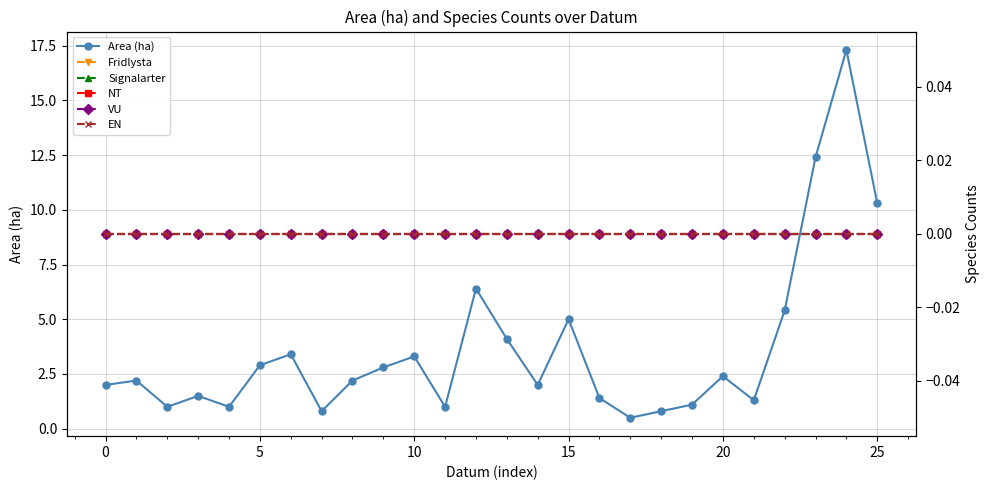

What are all the series names shown in the legend?

Area (ha), Fridlysta, Signalarter, NT, VU, EN